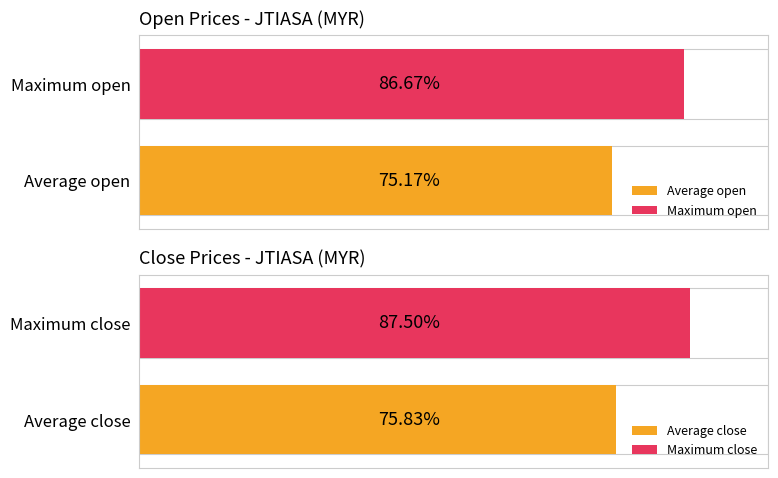

Does the chart contain any negative values?

No